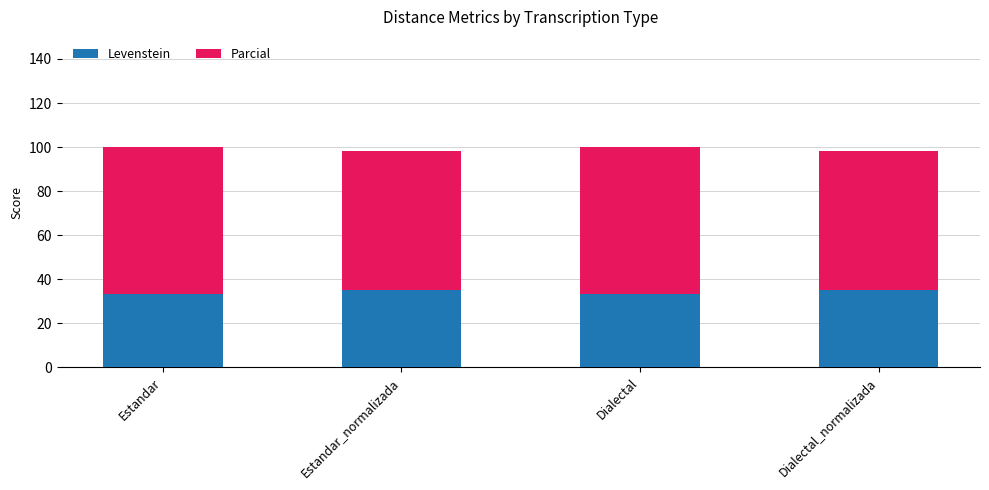

What is the difference between the maximum and minimum values in the Levenstein series?

1.8